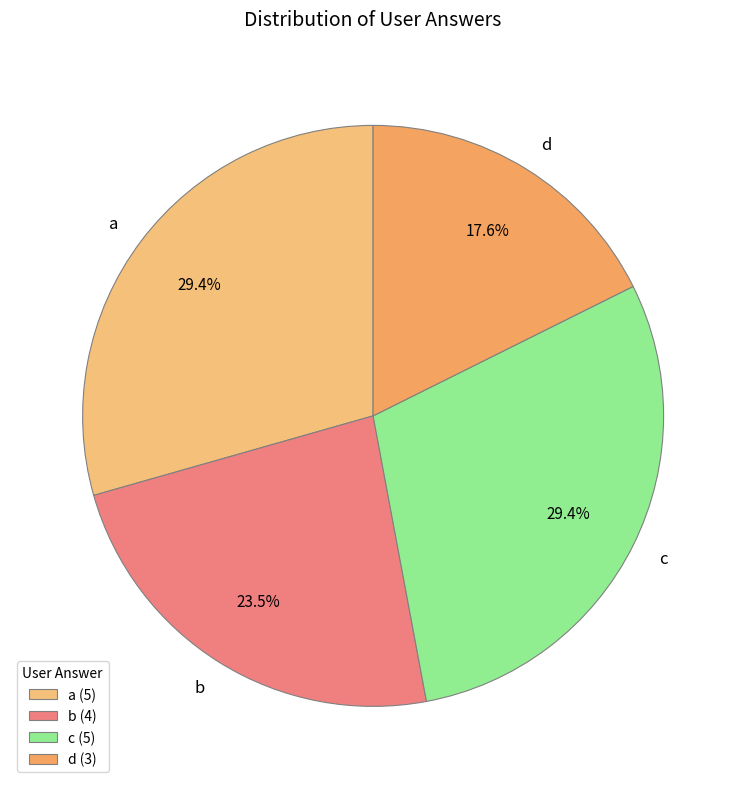

To the nearest percent, what is the combined percentage of d and b?

41%